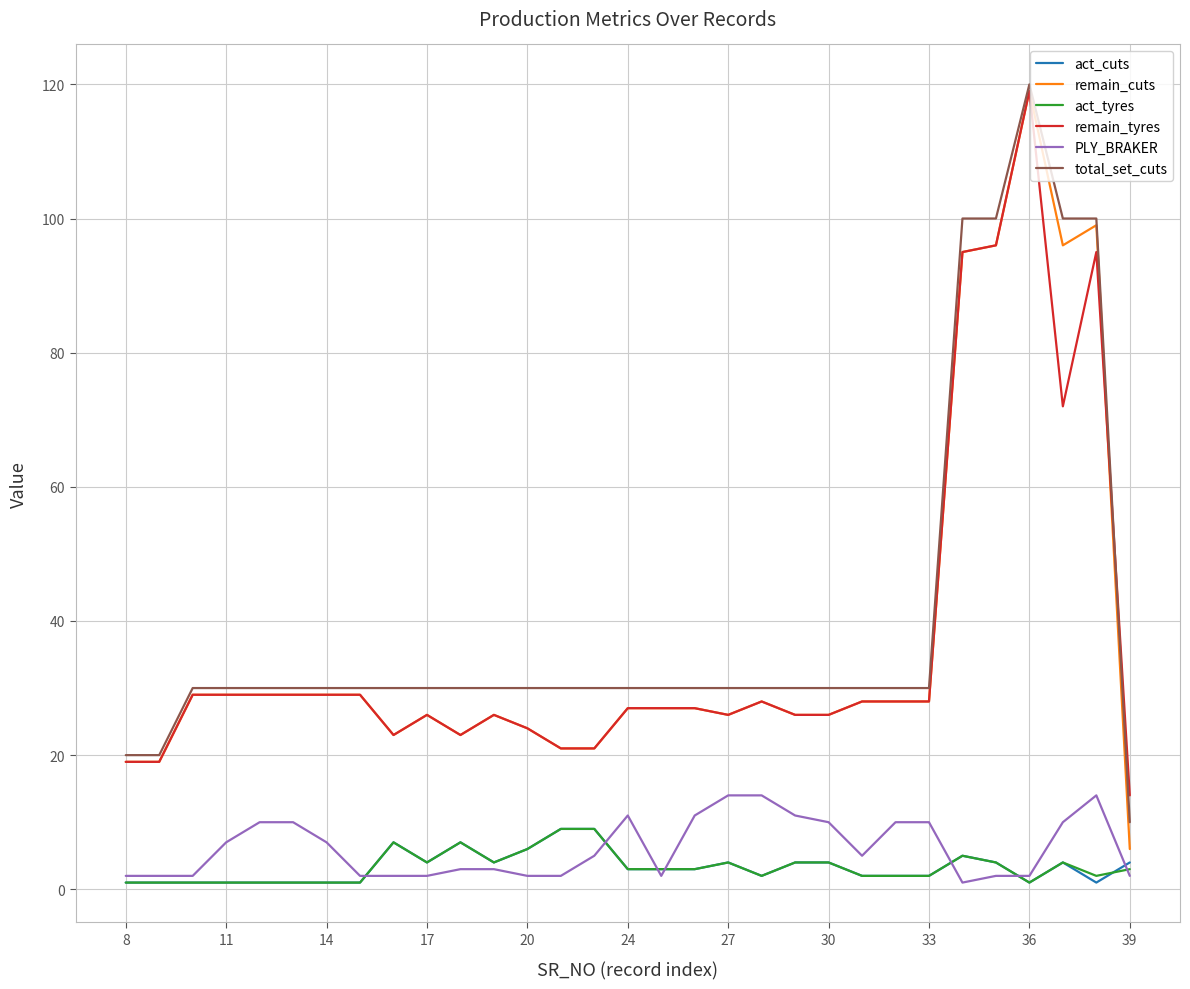

Which series has the largest range (max minus min)?

remain_cuts